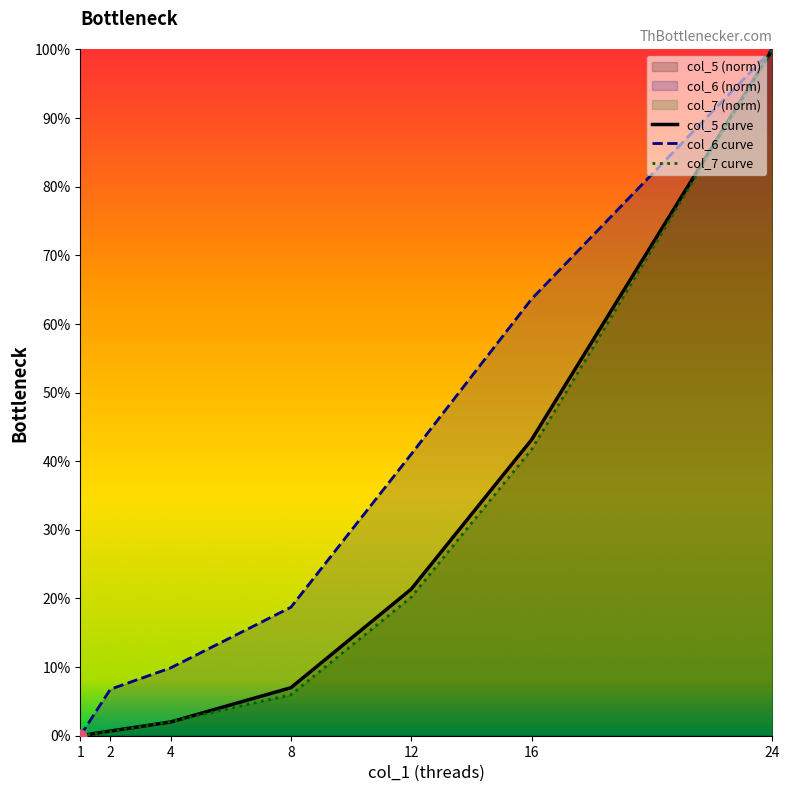

At which category is the sum across all series the highest?

24